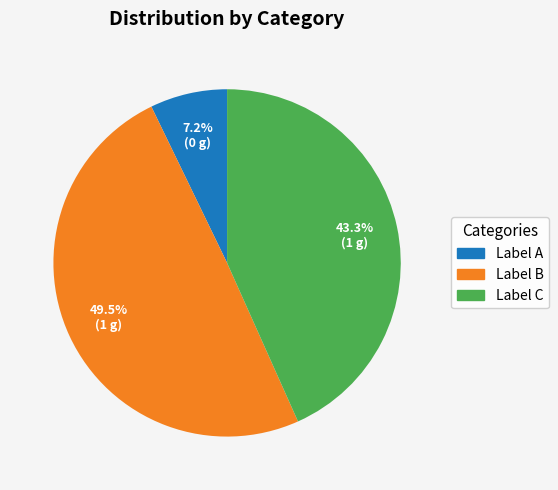

What percentage is NOT represented by Label A?

92.8%